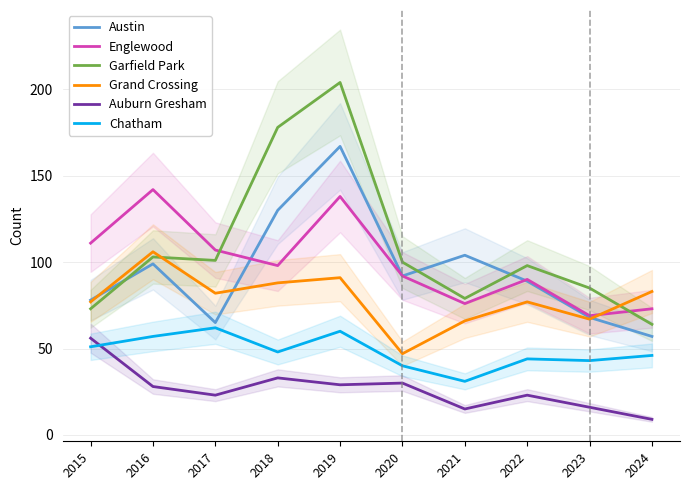

Reading left to right, transcribe all the data shown in this chart.

Austin: 2015=78	2016=99	2017=65	2018=130	2019=167	2020=92	2021=104	2022=89	2023=68	2024=57
Englewood: 2015=111	2016=142	2017=107	2018=98	2019=138	2020=92	2021=76	2022=90	2023=69	2024=73
Garfield Park: 2015=73	2016=103	2017=101	2018=178	2019=204	2020=100	2021=79	2022=98	2023=85	2024=64
Grand Crossing: 2015=77	2016=106	2017=82	2018=88	2019=91	2020=47	2021=66	2022=77	2023=67	2024=83
Auburn Gresham: 2015=56	2016=28	2017=23	2018=33	2019=29	2020=30	2021=15	2022=23	2023=16	2024=9
Chatham: 2015=51	2016=57	2017=62	2018=48	2019=60	2020=40	2021=31	2022=44	2023=43	2024=46